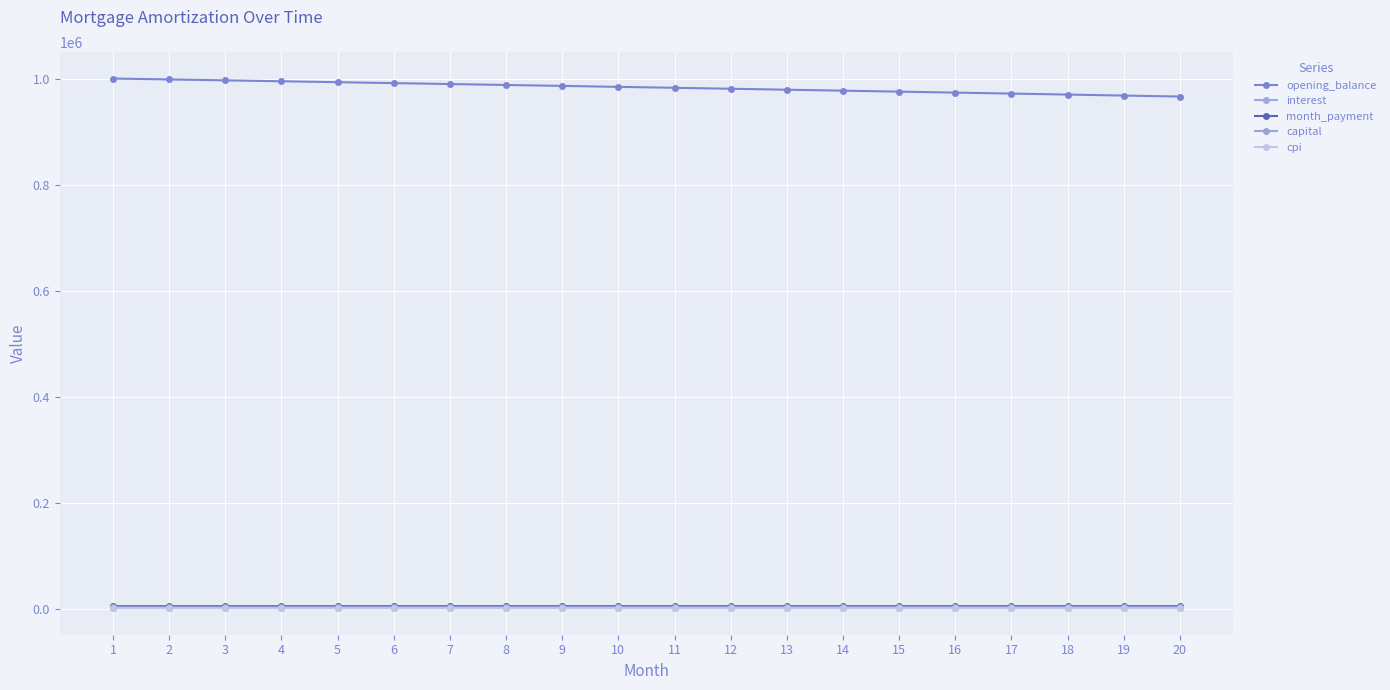

At which label does cpi reach its minimum?

20